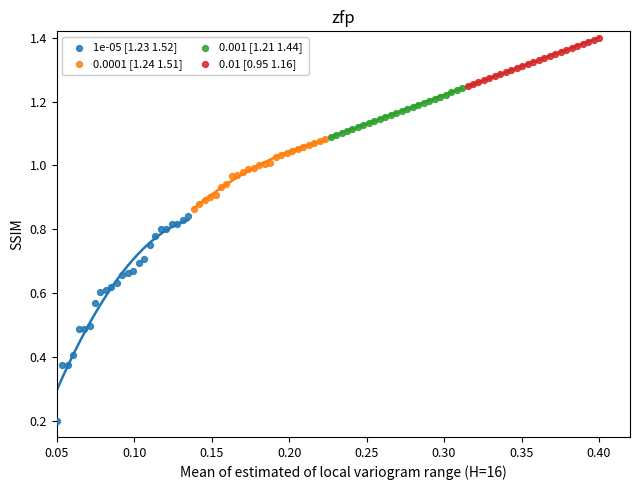

Which series has the widest spread of Y values?

1e-05 [1.23 1.52]